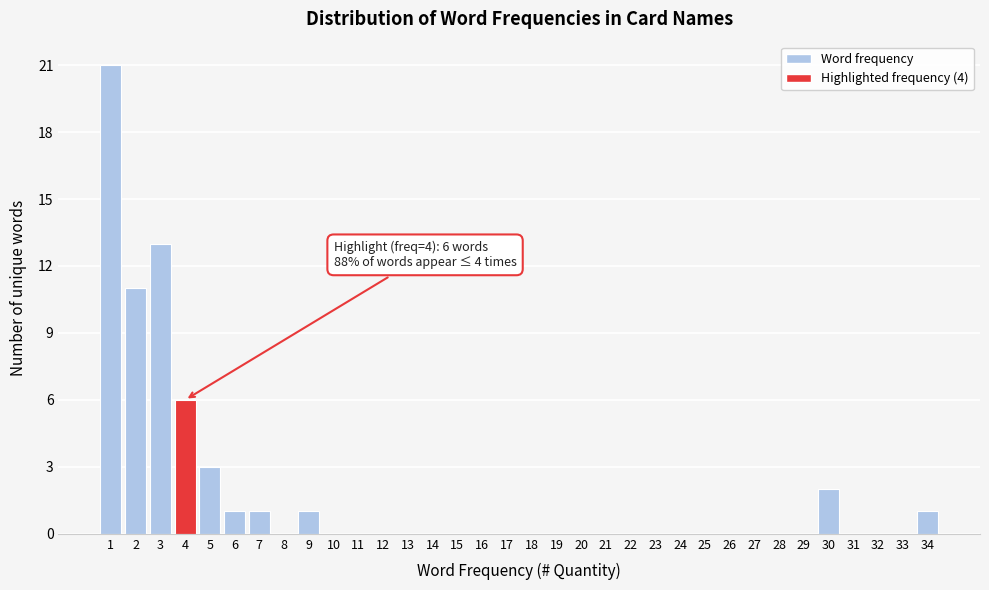

Which range on the x-axis has the tallest bar?

0.5 to 1.5